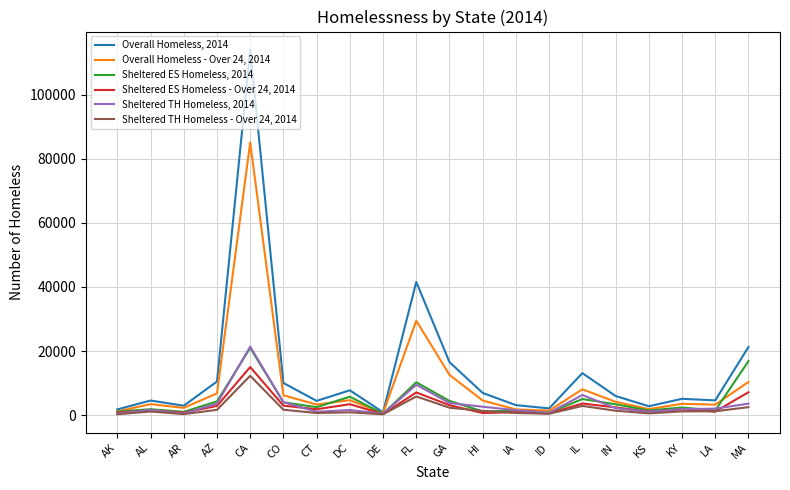

At which label is Overall Homeless - Over 24, 2014 closest to 42836?

FL